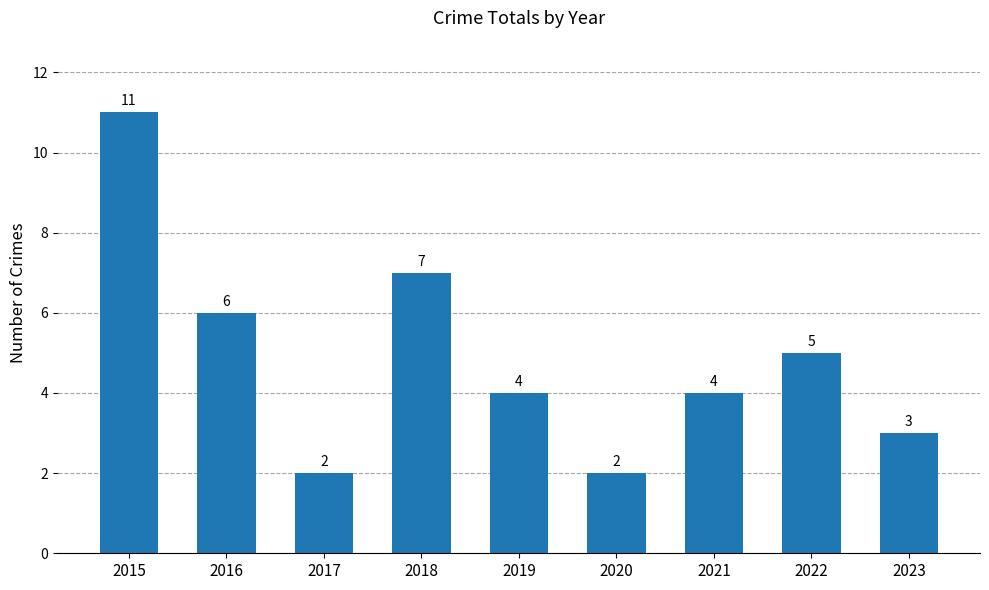

Reading left to right, what are all the values shown in this chart?

2015=11	2016=6	2017=2	2018=7	2019=4	2020=2	2021=4	2022=5	2023=3